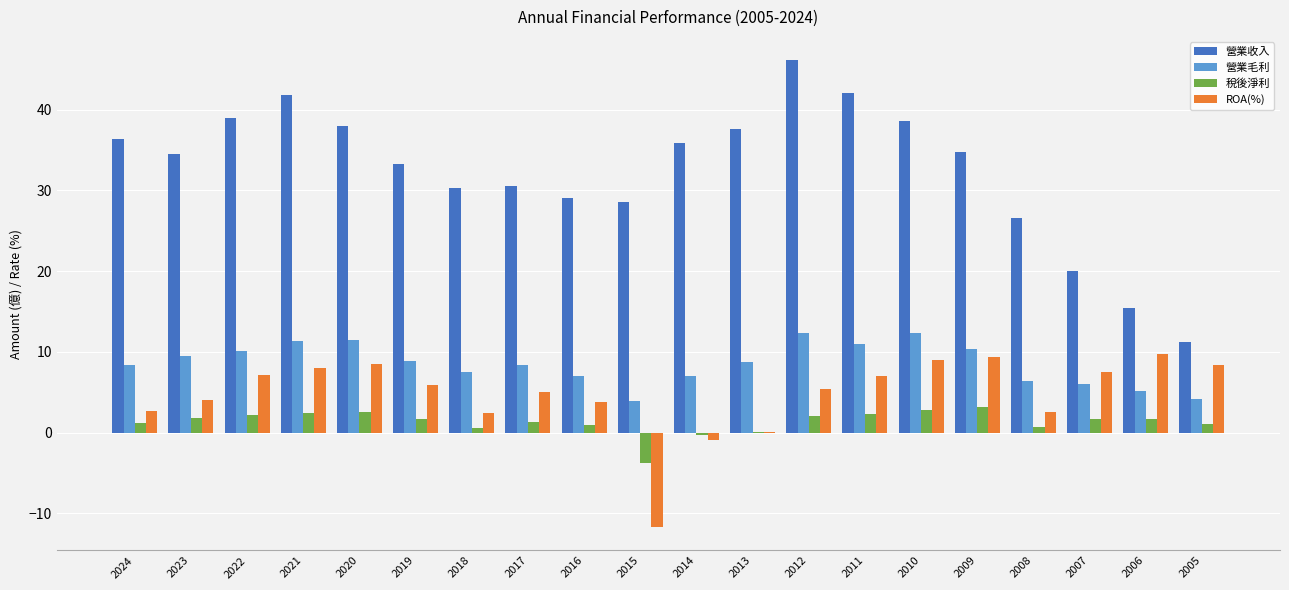

What is the average value of the ROA(%) series?

4.7